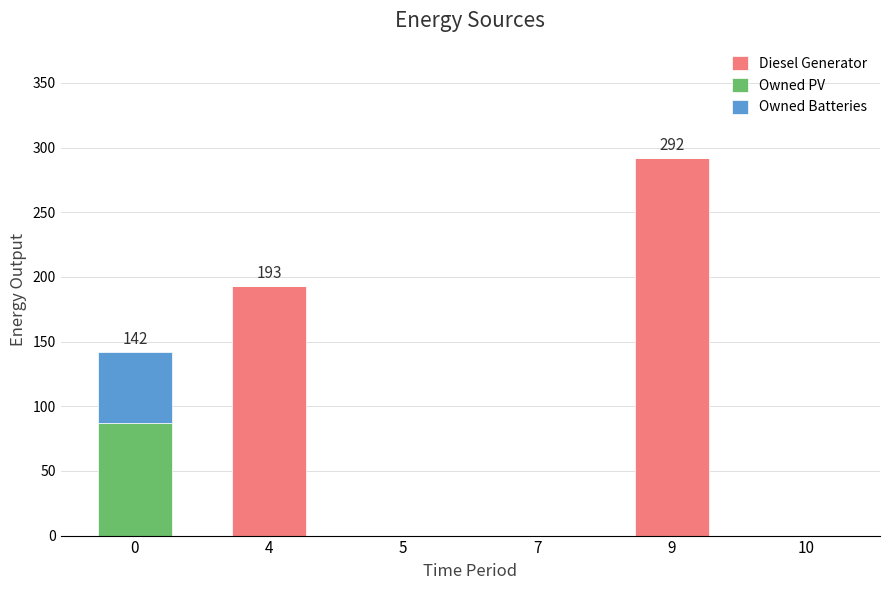

The value of Diesel Generator at 4 is 193. True or false?

True